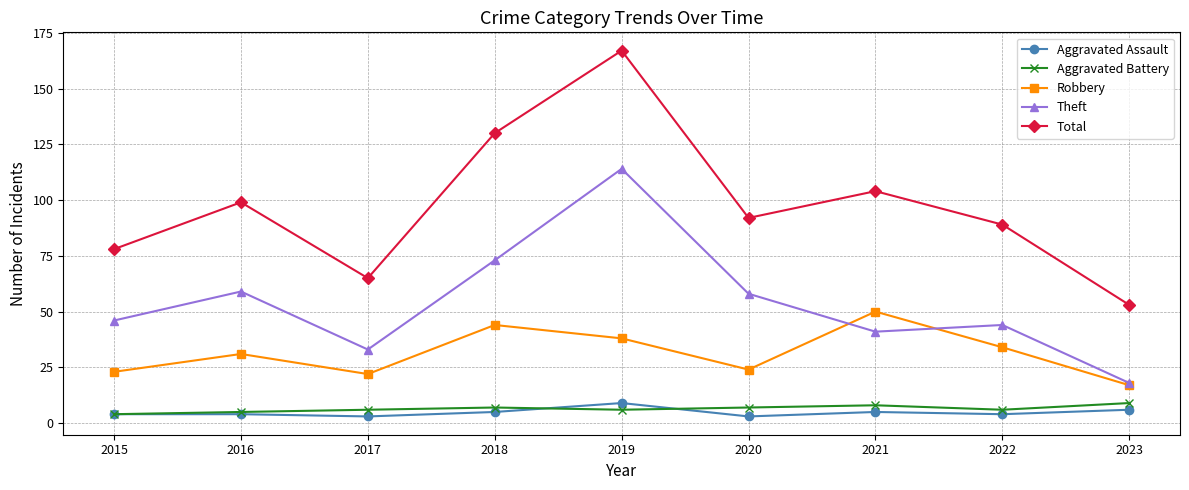

Which series has the widest spread of values?

Total